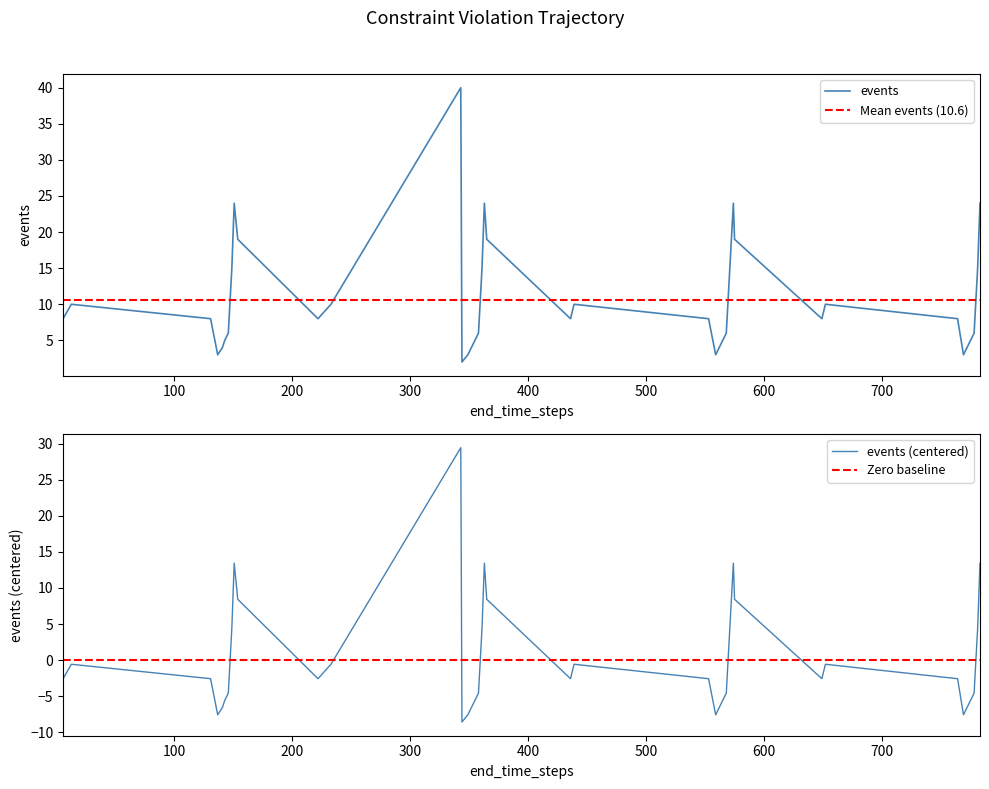

Does the chart display data point markers on the line(s)?

No